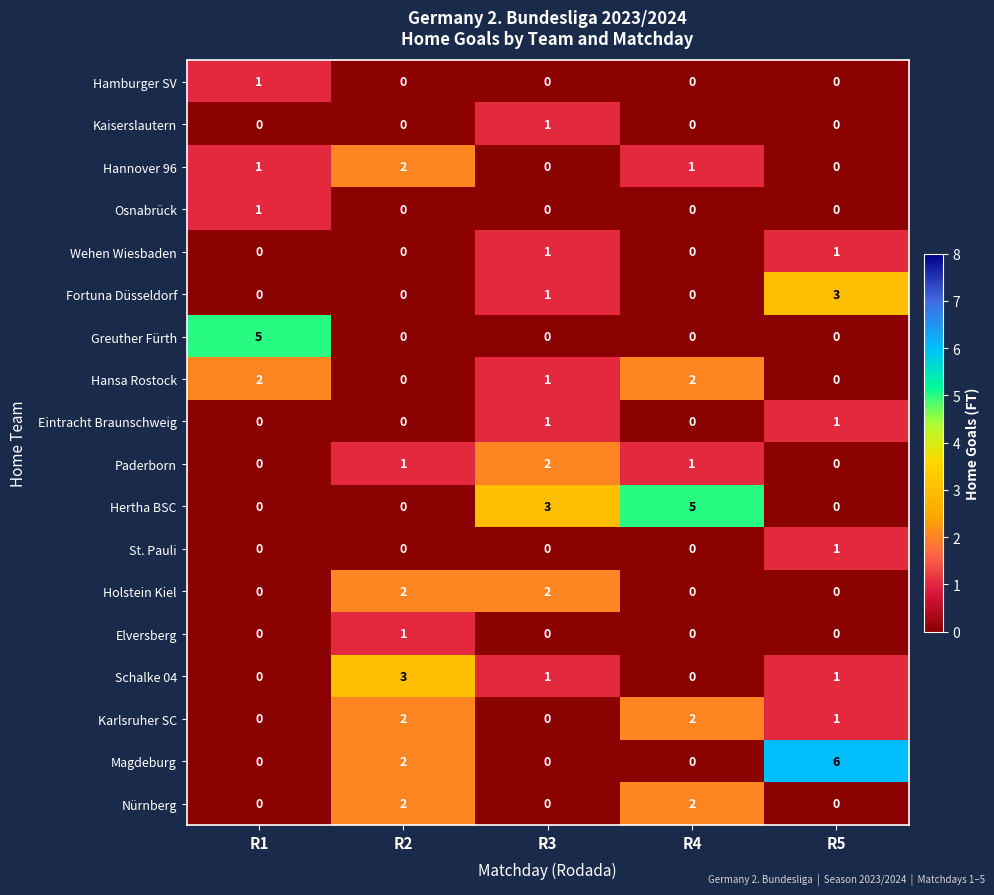

What is the total value across all series at R4?

13